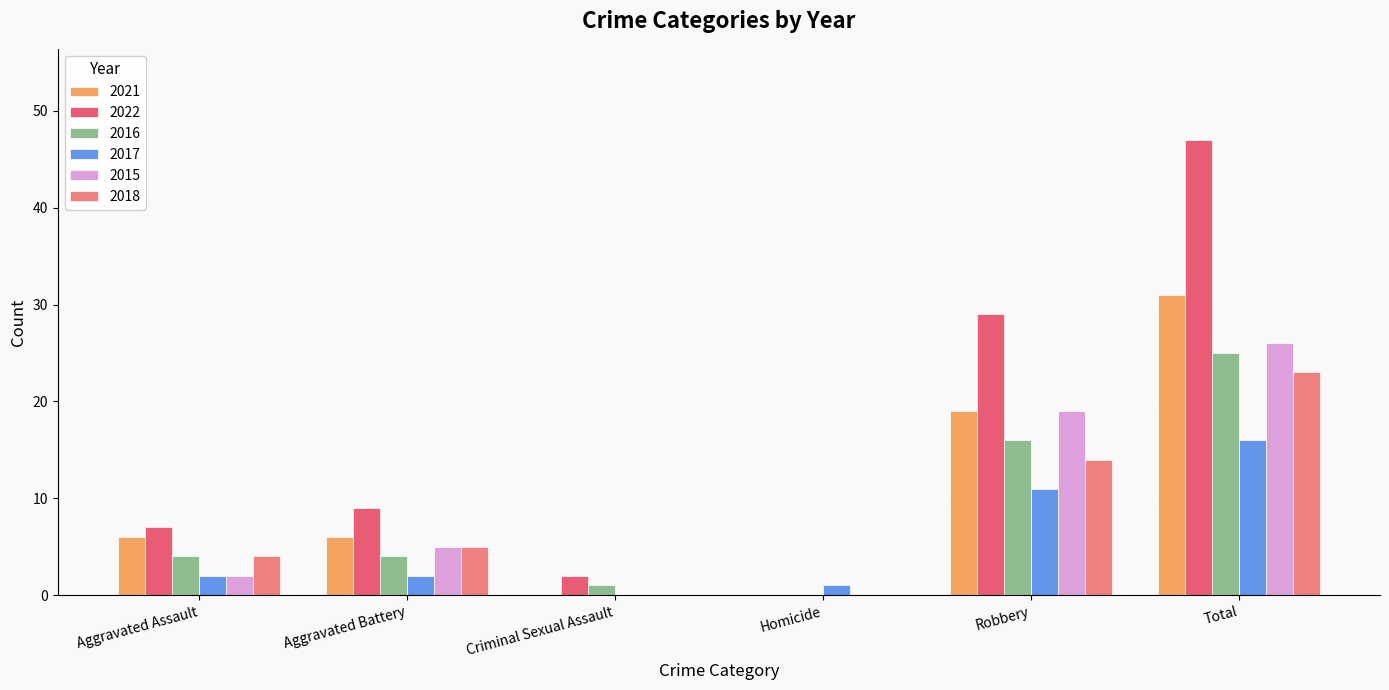

Are the bars horizontal?

No